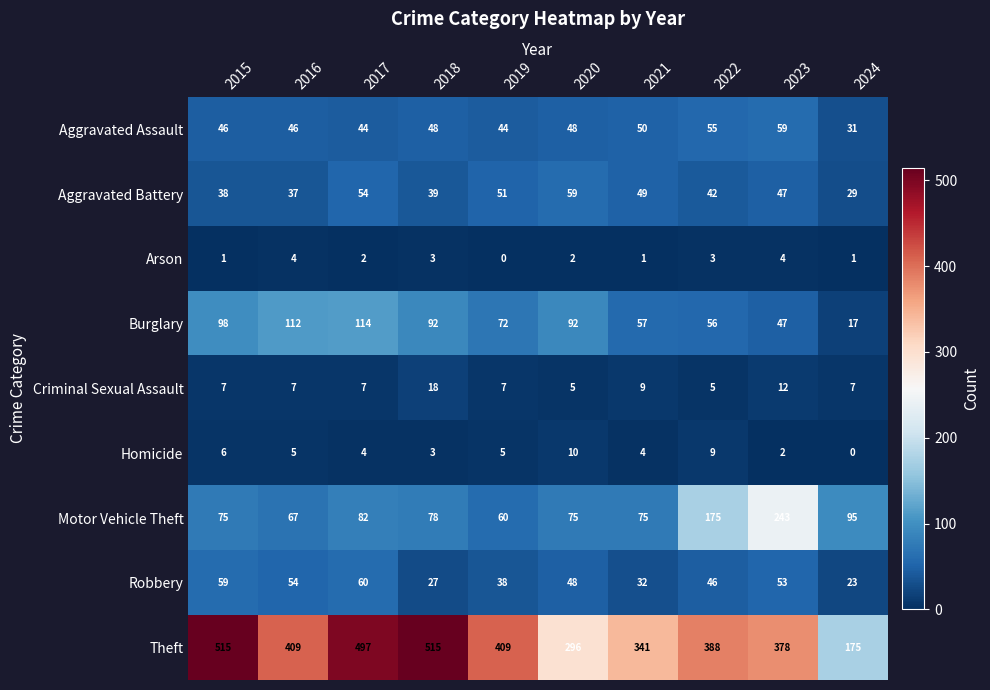

At 2024, list the series in order from smallest to largest.

Homicide, Arson, Criminal Sexual Assault, Burglary, Robbery, Aggravated Battery, Aggravated Assault, Motor Vehicle Theft, Theft